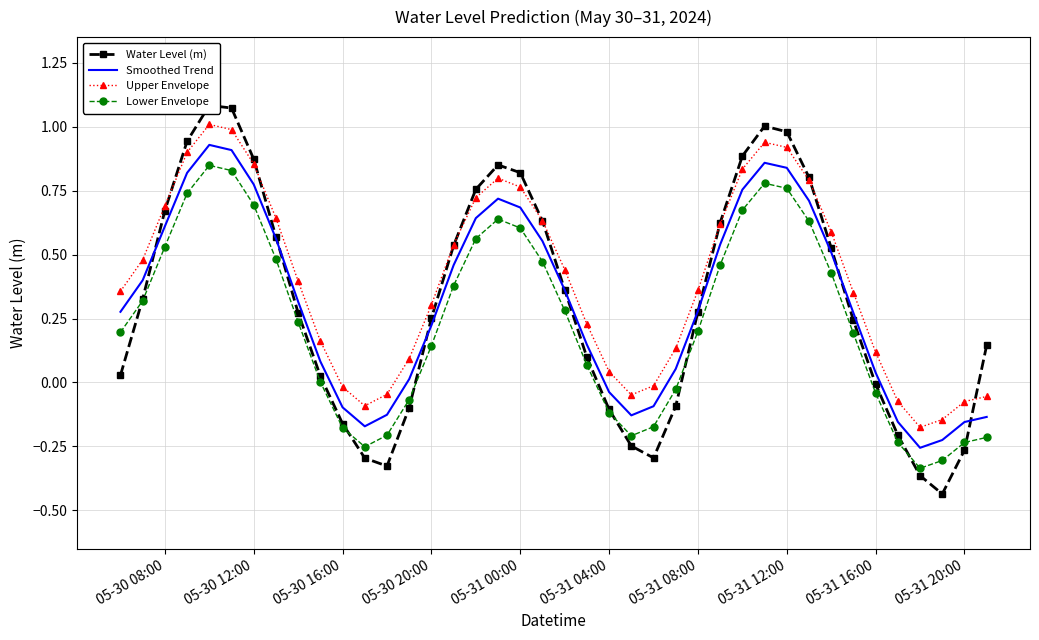

True or false: Upper Envelope and Lower Envelope intersect in this chart.

False